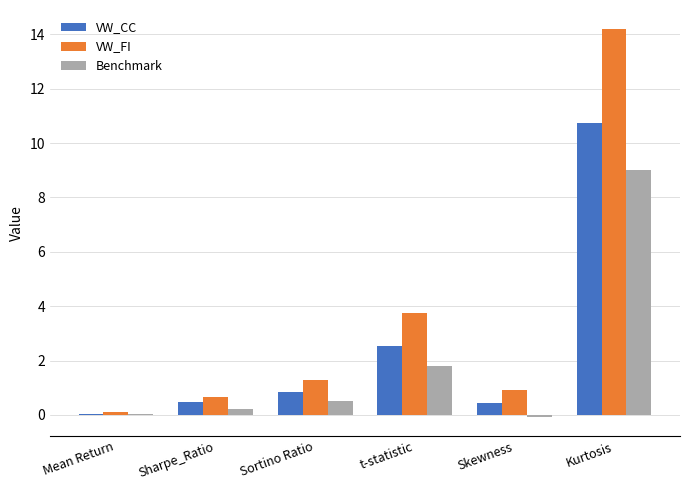

Which series has the largest total across all categories?

VW_FI